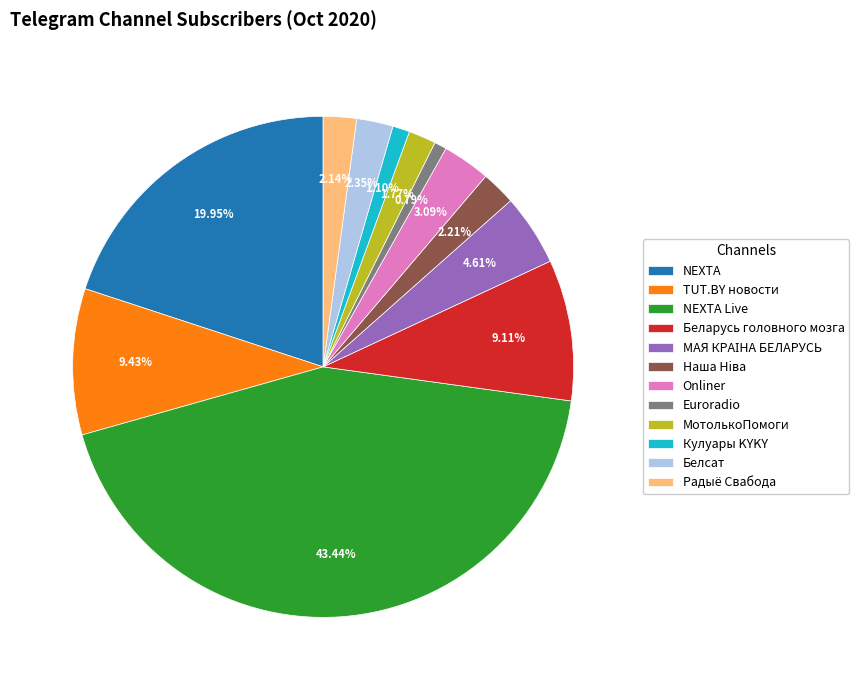

Count the number of slices in the pie.

12